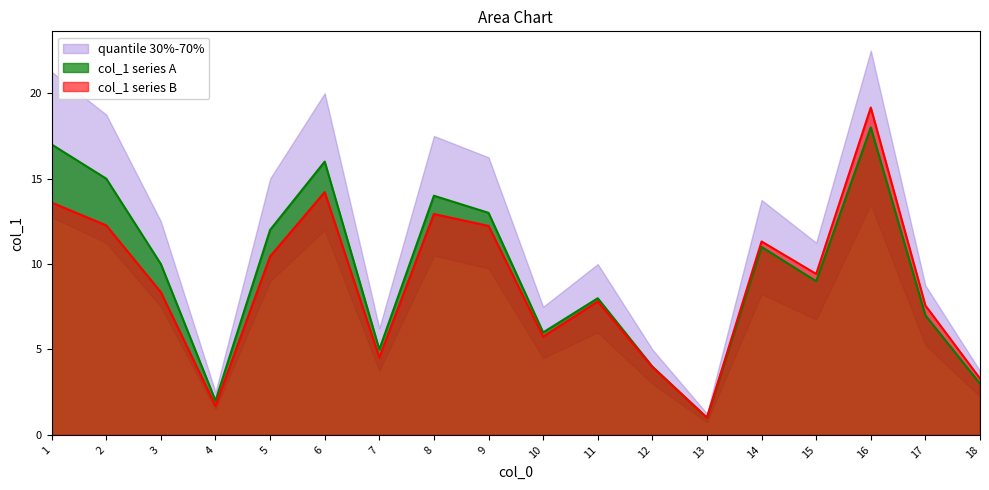

List the labels in order of value, largest first.

16, 1, 6, 2, 8, 9, 5, 14, 3, 15, 11, 17, 10, 7, 12, 18, 4, 13